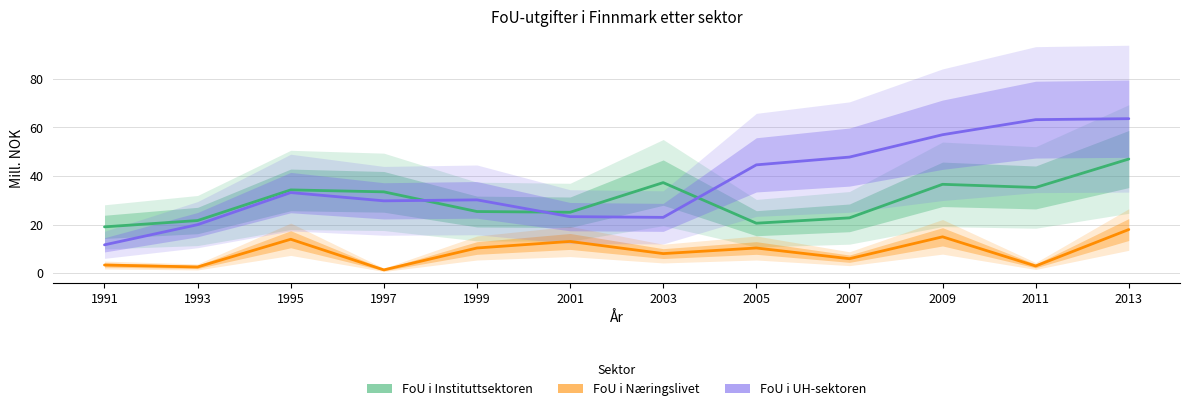

What is the value of the FoU i UH-sektoren point at the 9th from the left?

47.8